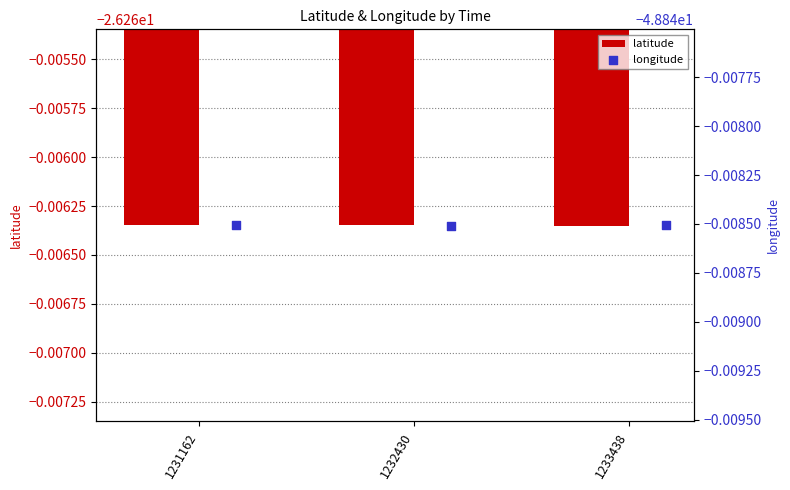

What are all the series names shown in the legend?

latitude, longitude